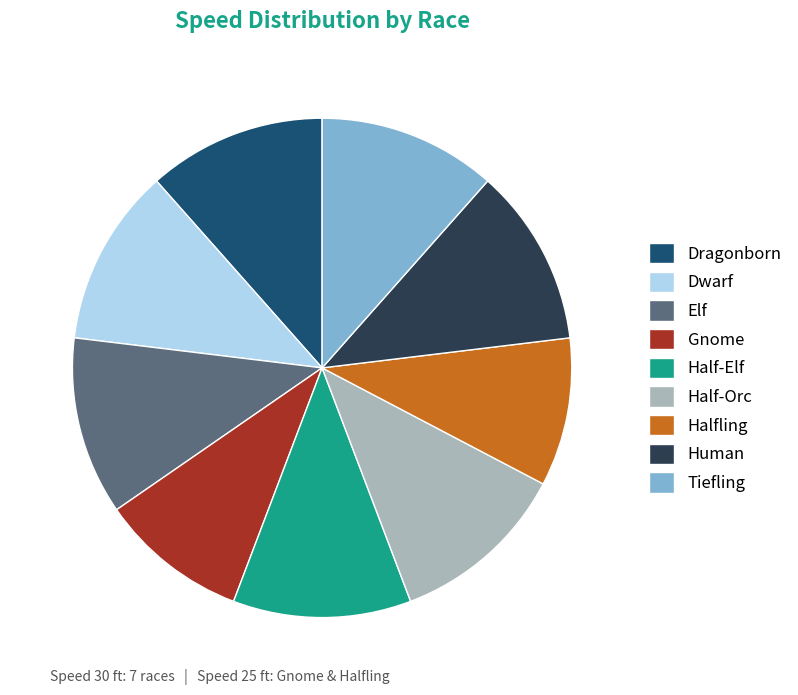

Do Dragonborn and Half-Elf together represent more than half of the pie?

No